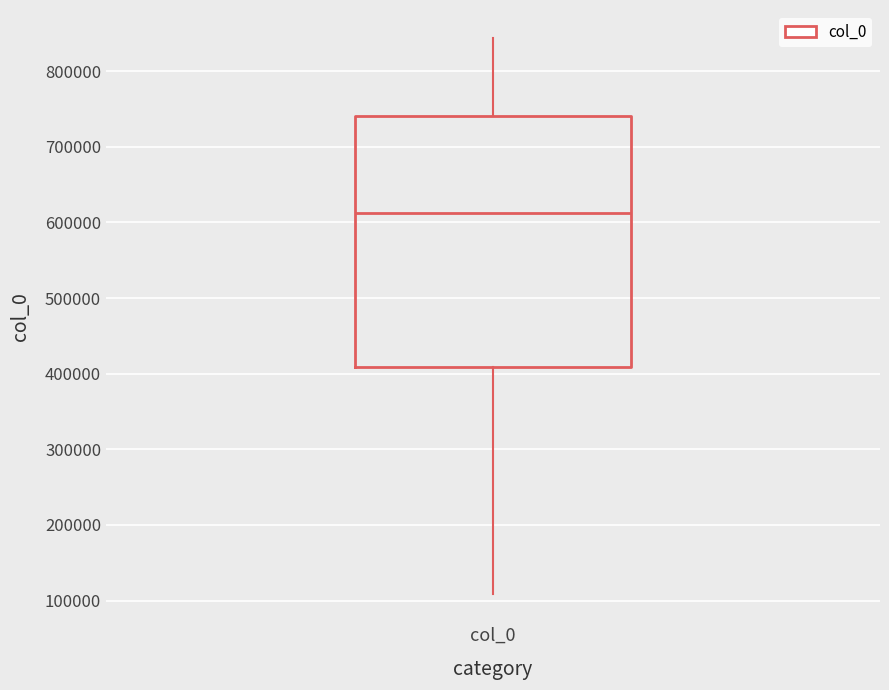

Read this box plot against the y-axis: the position of the median line, the range covered by the box, and the ends of both whiskers. The values are not printed on the chart, so give them approximately, as read against the axis.

median 610000, box 410000 to 740000, whiskers 110000 to 840000